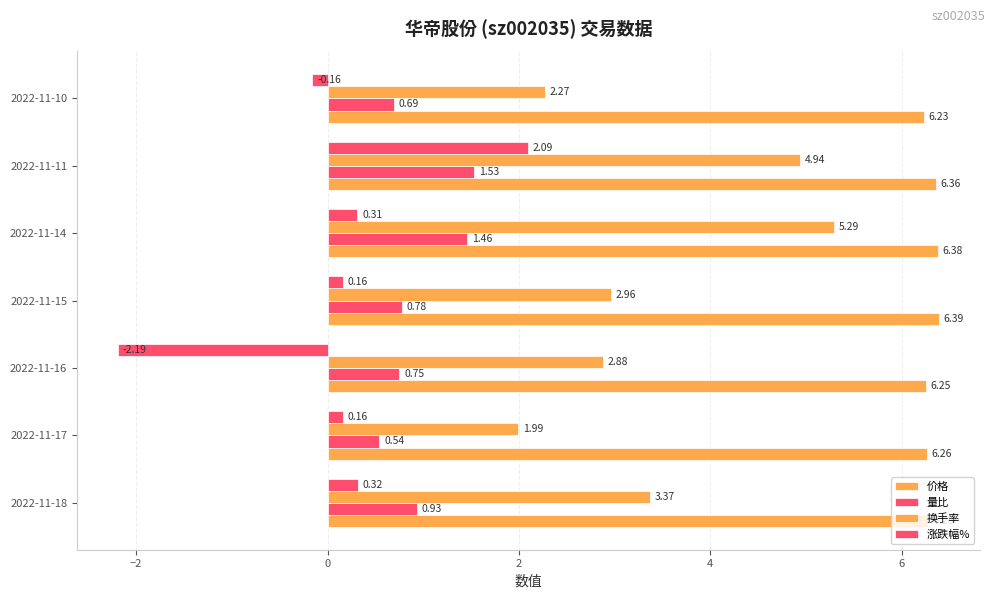

How many distinct data groups are displayed?

4